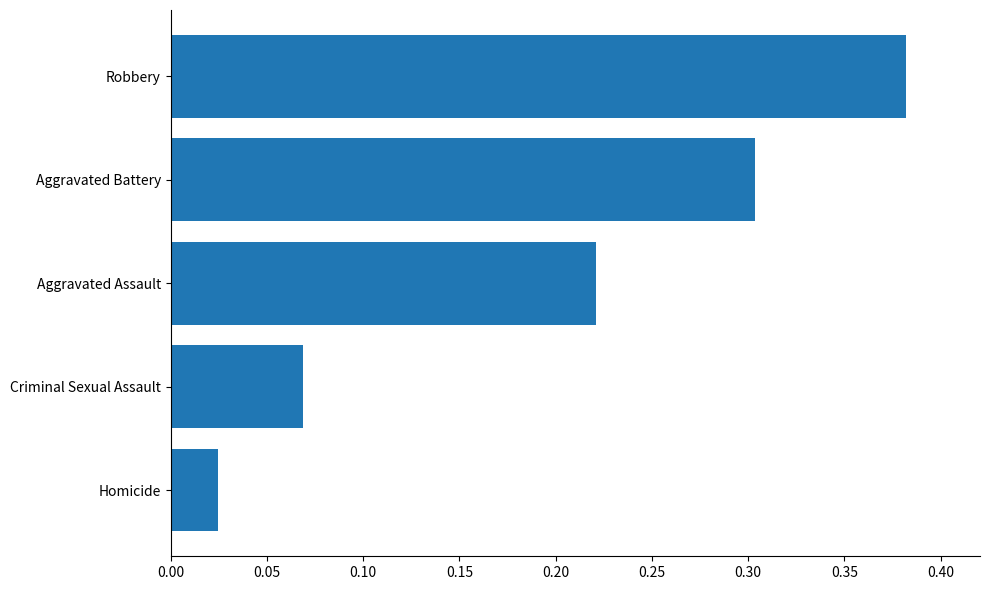

Does the chart contain stacked bars?

No